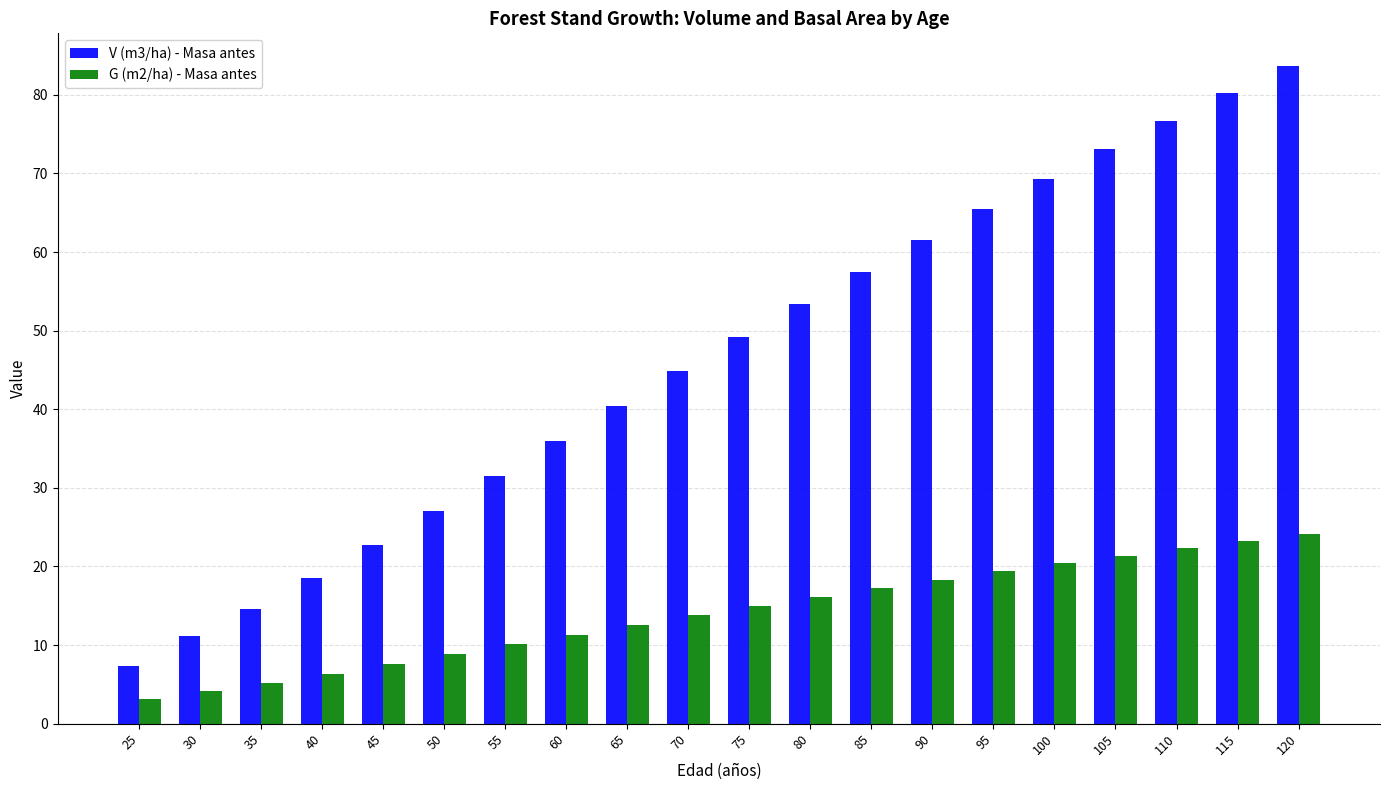

What is the difference between the V (m3/ha) - Masa antes values at 65 and 60?

4.5